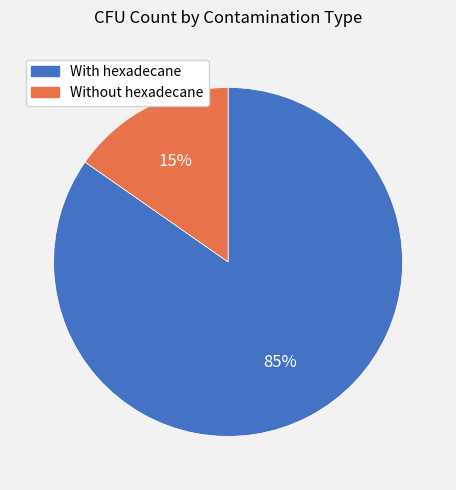

Is there a majority slice in this chart?

Yes